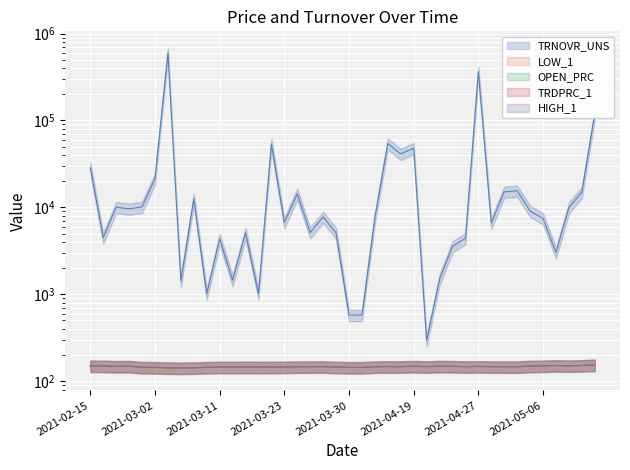

What is the value of the LOW_1 point at the 21st from the left?

143.8